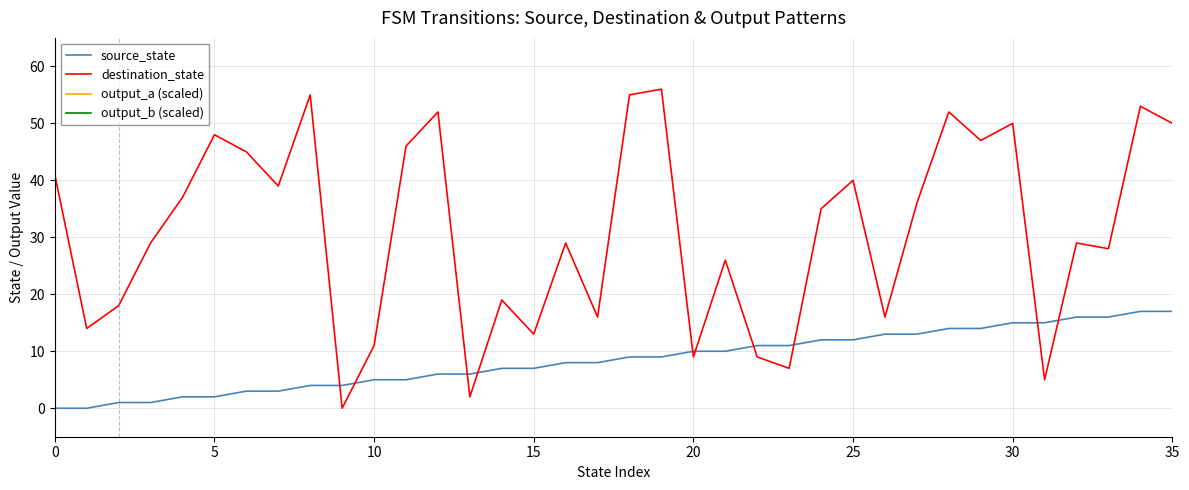

True or false: output_b (scaled) has a value of 750 at 0.

True